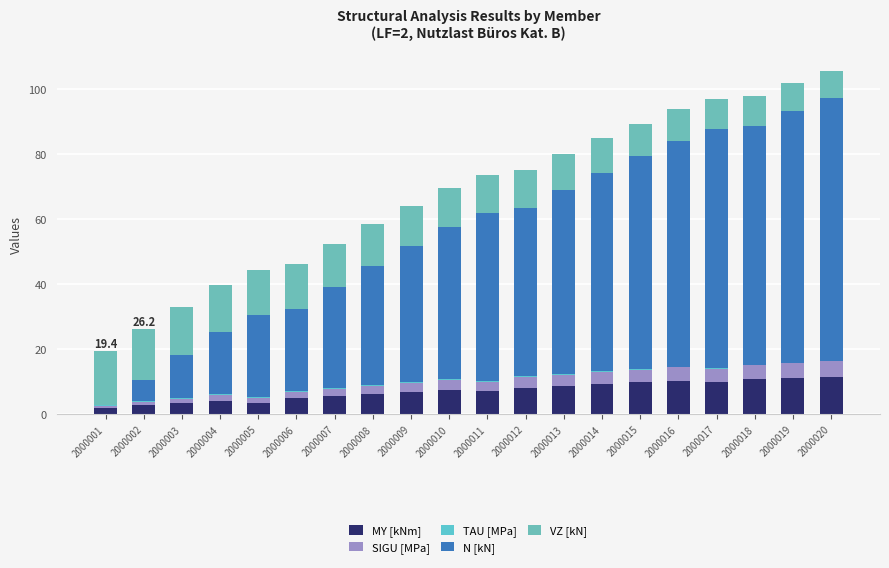

Are the bars grouped side by side (vs. stacked)?

No